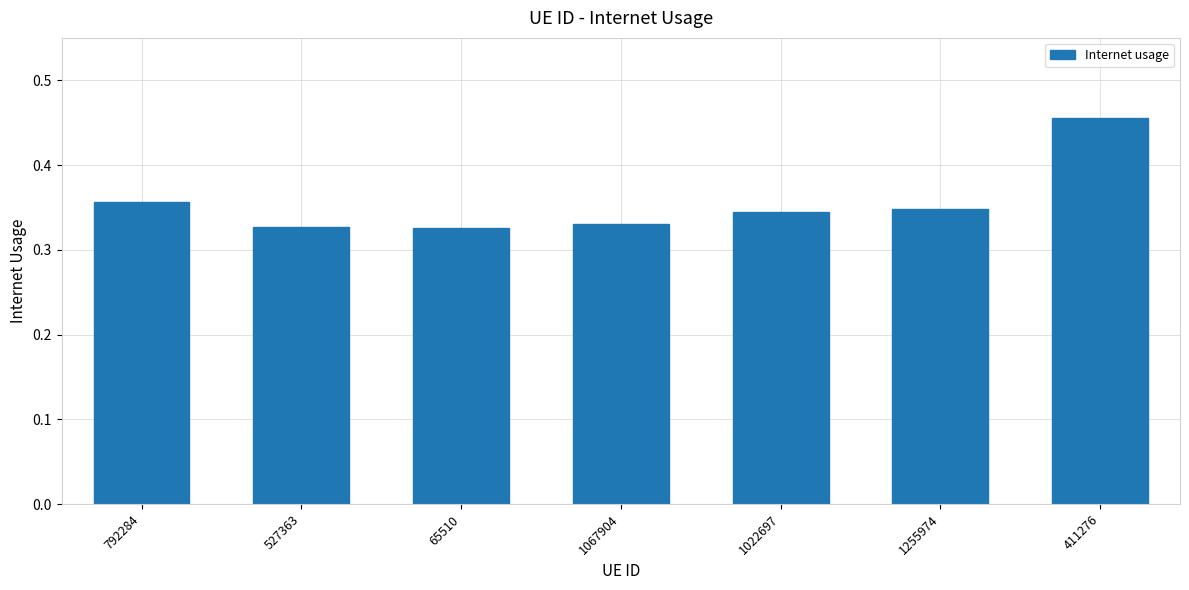

What is the sum of all values?

2.5